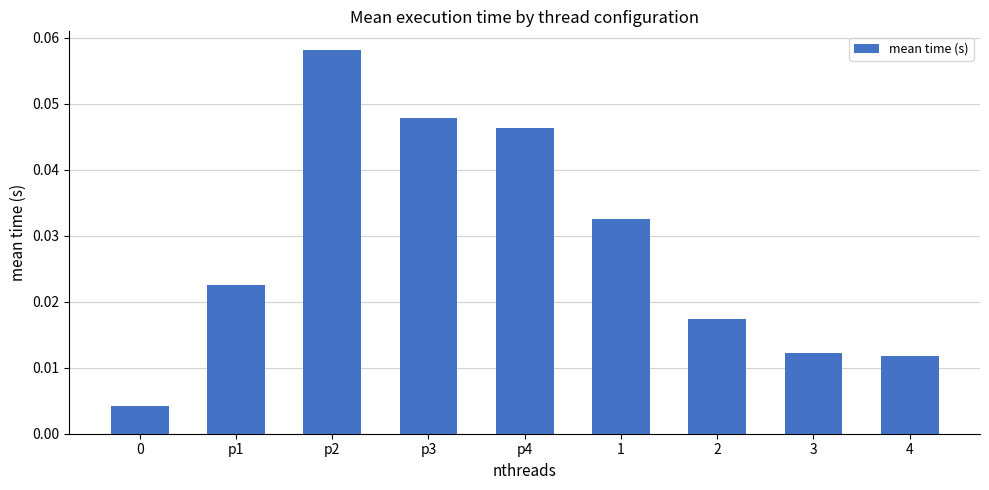

Is it true that the value at p2 is 0.0?

False